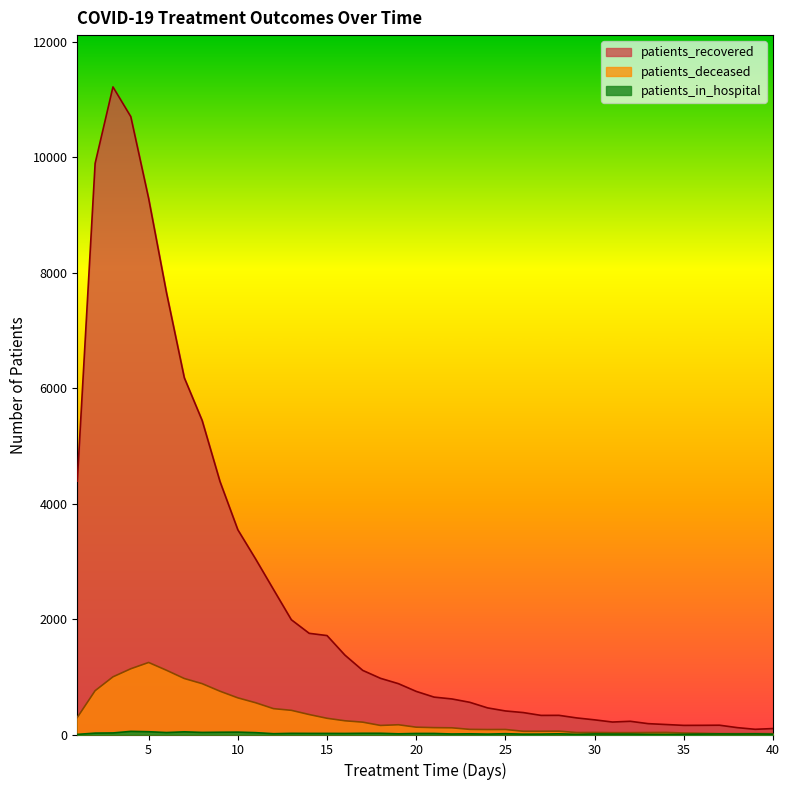

Rank the categories by patients_recovered value from lowest to highest.

39, 40, 38, 35, 36, 37, 34, 33, 31, 32, 30, 29, 27, 28, 26, 25, 24, 23, 22, 21, 20, 19, 18, 17, 16, 15, 14, 13, 12, 11, 10, 9, 1, 8, 7, 6, 5, 2, 4, 3